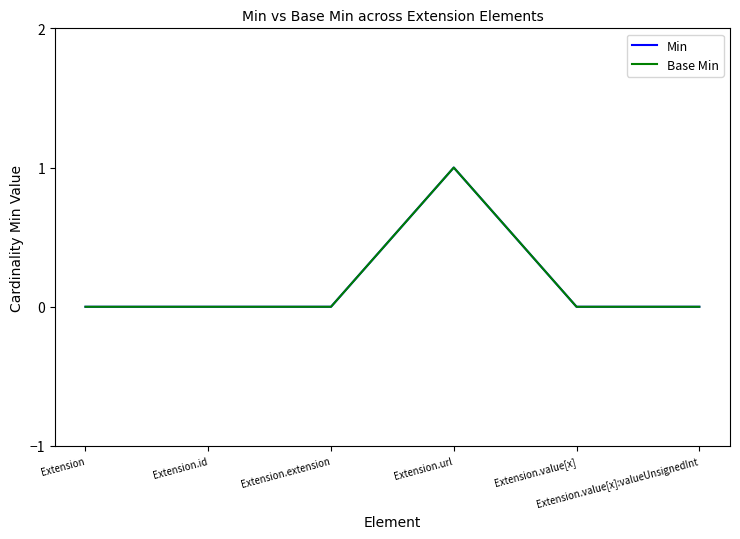

Reading left to right, transcribe all the data shown in this chart.

Min: 0	0	0	1	0	0
Base Min: 0	0	0	1	0	0